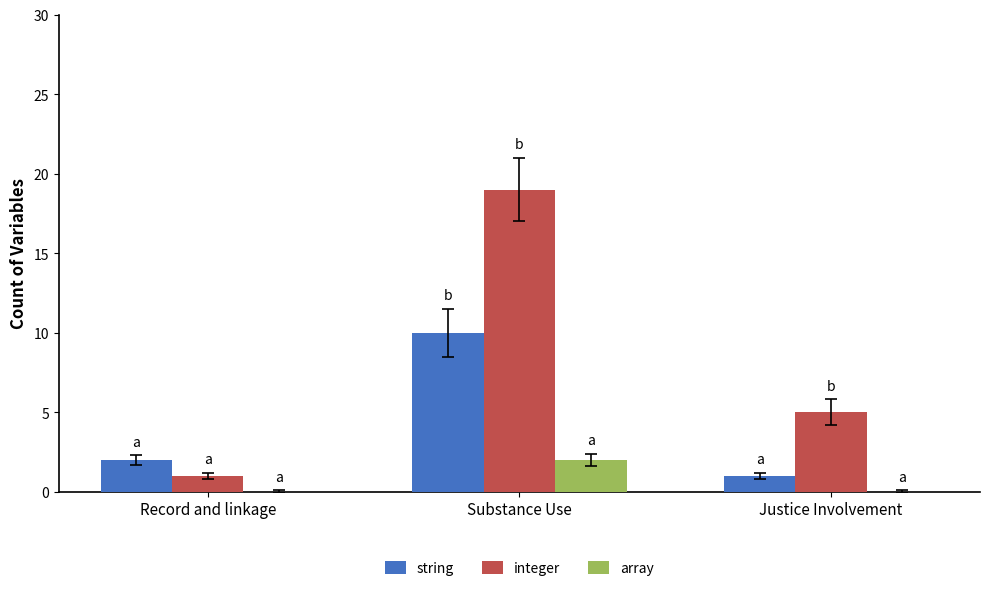

True or false: string has a value of 10 at Substance Use.

True